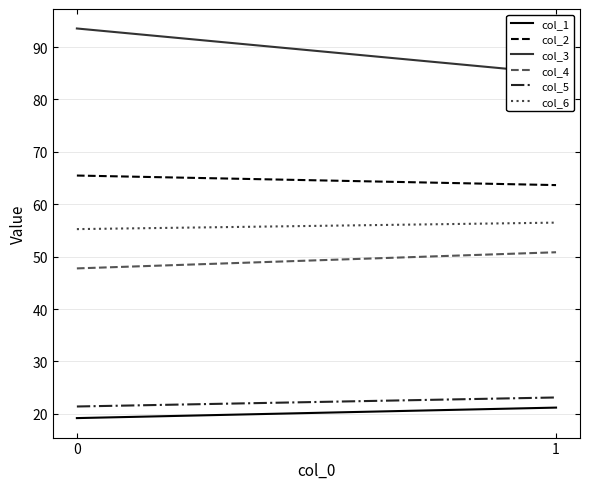

What is the total value across all series at 0?

302.6